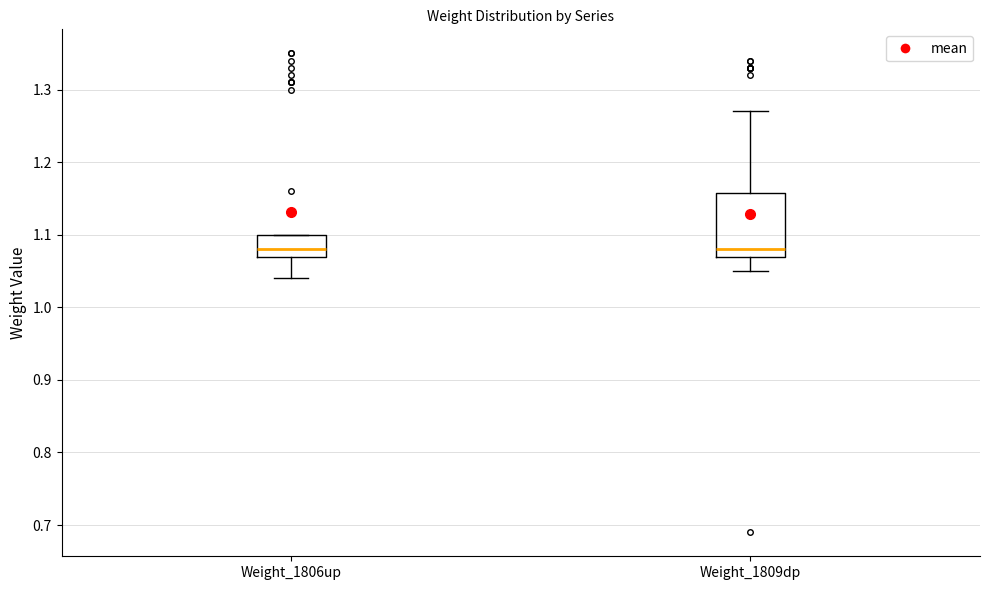

Reading left to right, read every box against the y-axis: the position of its median line, the range the box covers, and the ends of its whiskers. The values are not printed on the chart, so give them approximately, as read against the axis.

Weight_1806up: median 1.08, box 1.07 to 1.10, whiskers 1.04 to 1.10
Weight_1809dp: median 1.08, box 1.07 to 1.16, whiskers 1.05 to 1.27